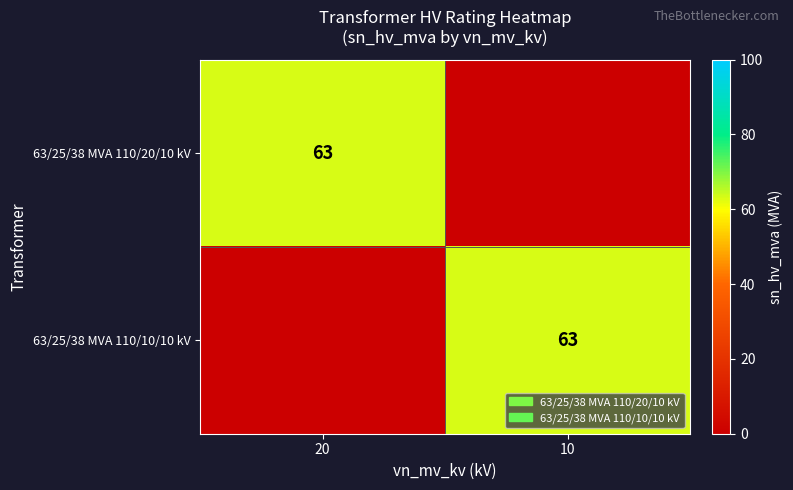

The value of 63/25/38 MVA 110/20/10 kV at 20 is 16. True or false?

False